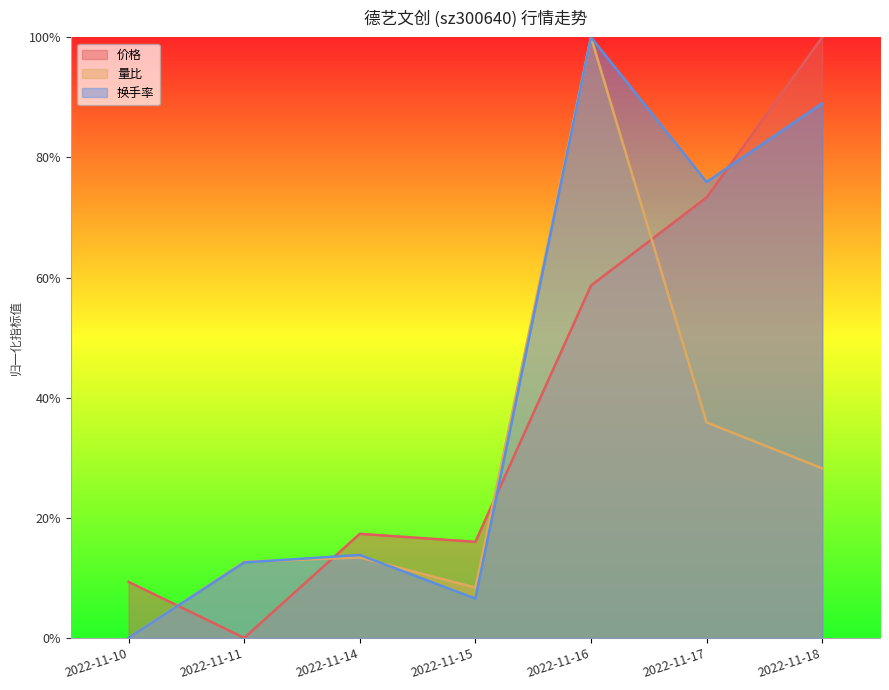

True or false: 价格 has more than 0 interior local peaks.

True